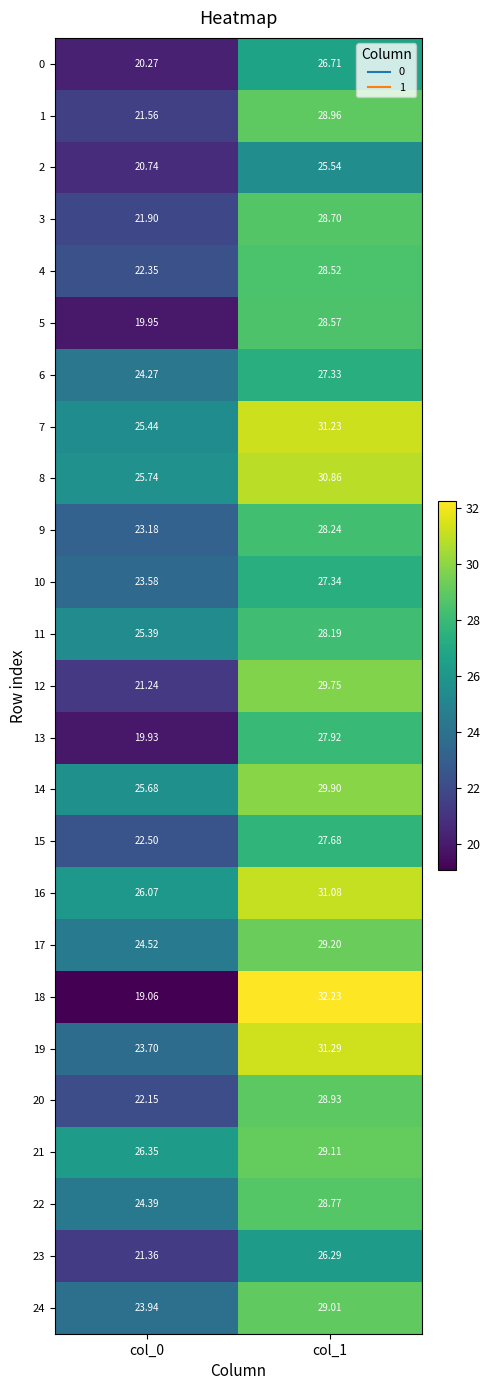

What is the difference between the highest and lowest values at col_0?

7.3